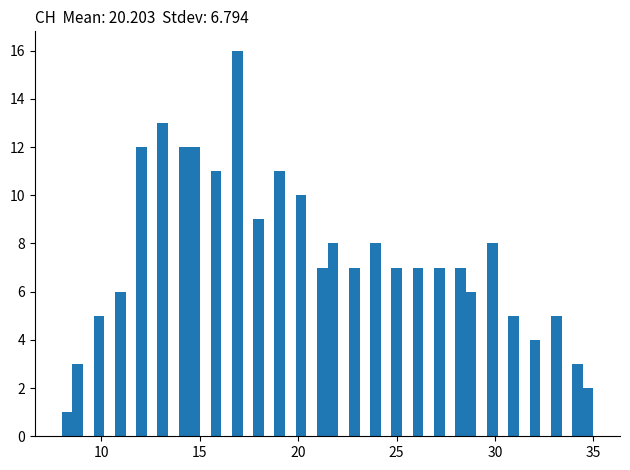

Read against the x-axis, roughly where is the centre of the tallest bar?

17.0